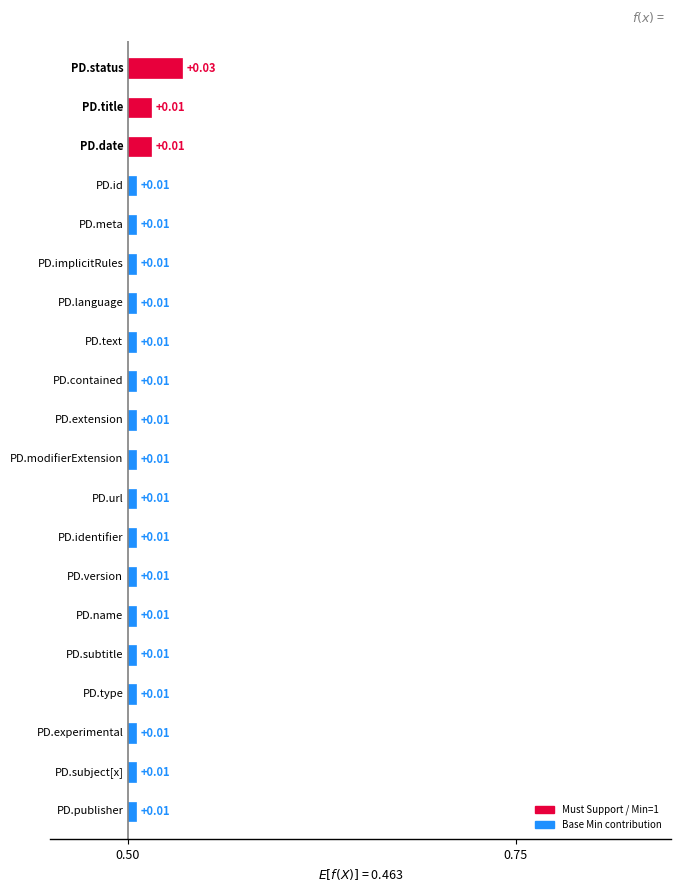

What is the label of the 12th bar from the right?

PlanDefinition.url